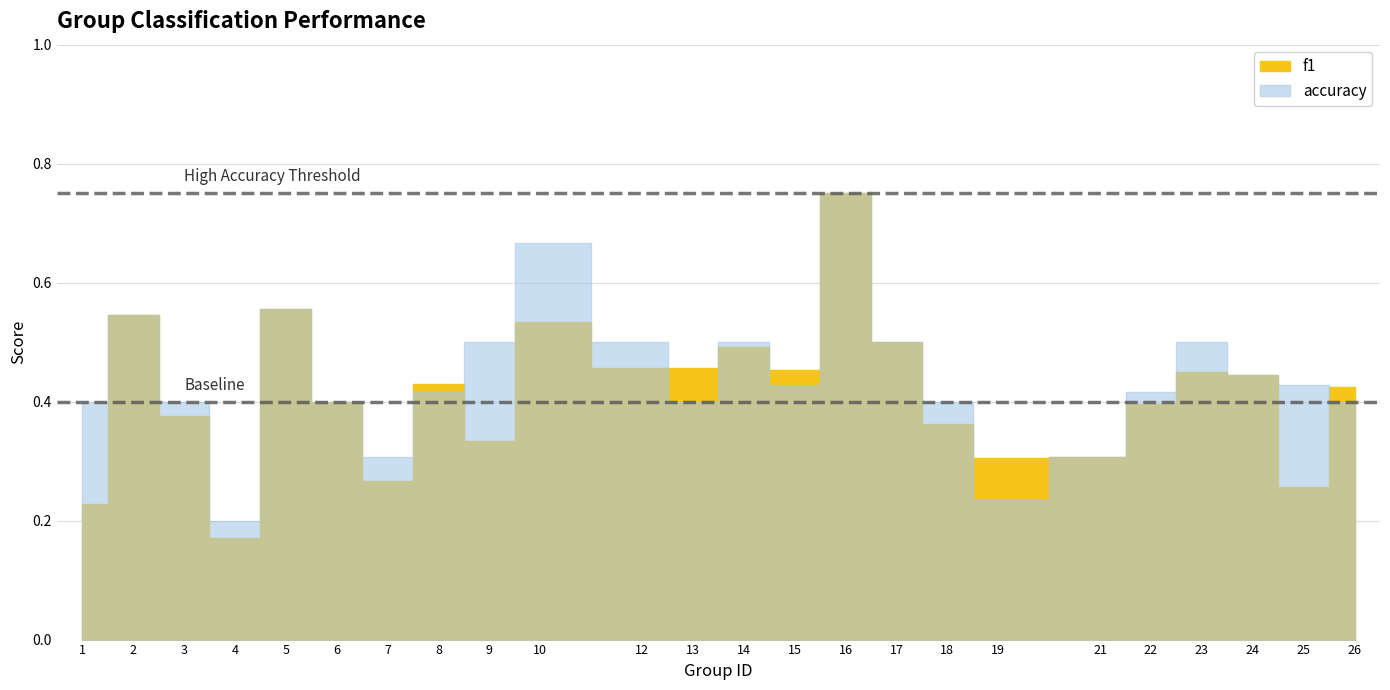

What is the difference between the maximum and minimum values in the f1 series?

0.6